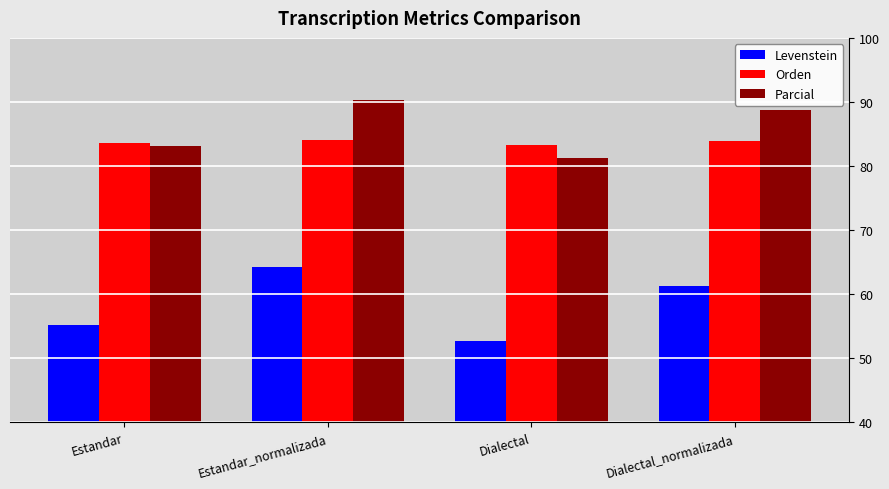

True or false: Levenstein has a value of 64.2 at Estandar_normalizada.

True